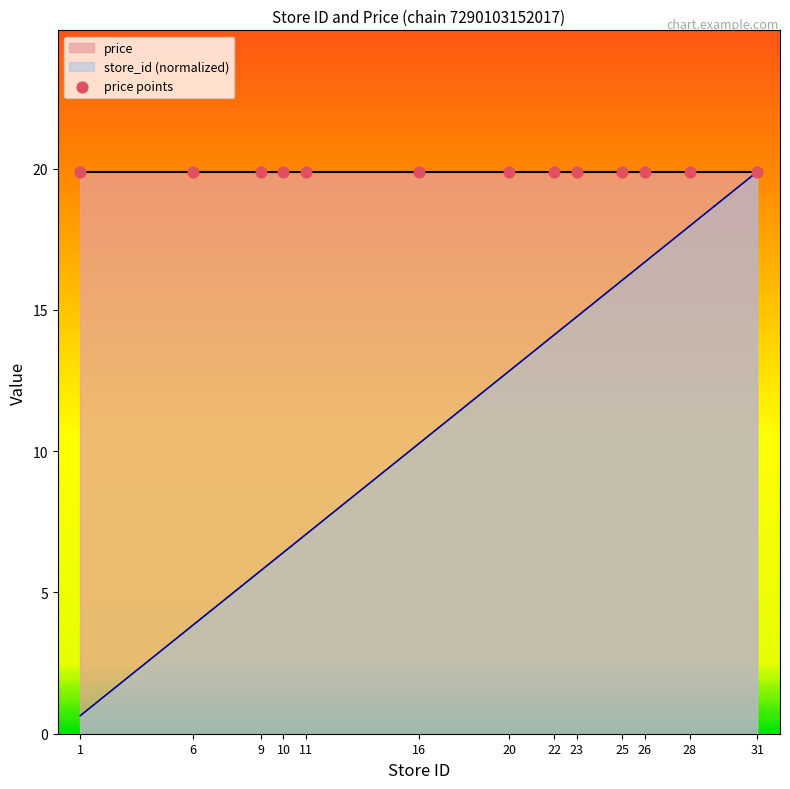

Between 16 and 31, which is larger?

31